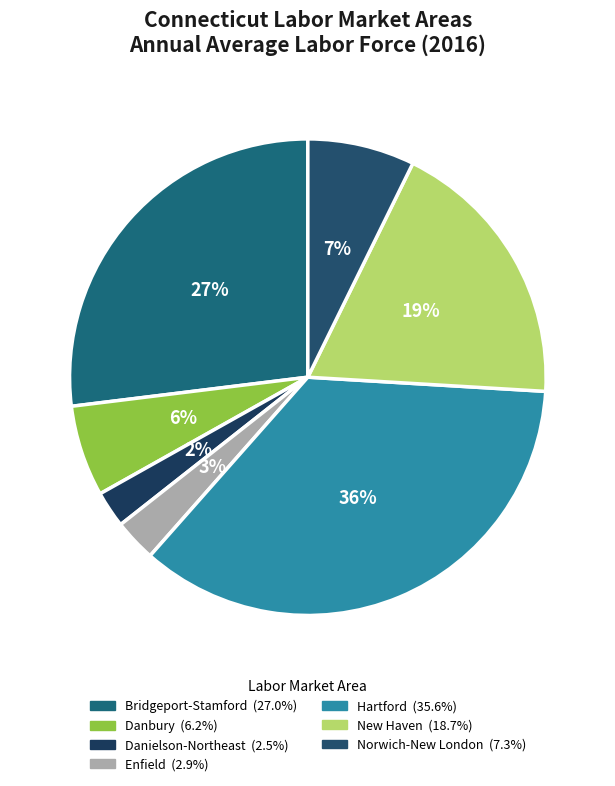

Is the sum of Hartford and New Haven greater than half?

Yes